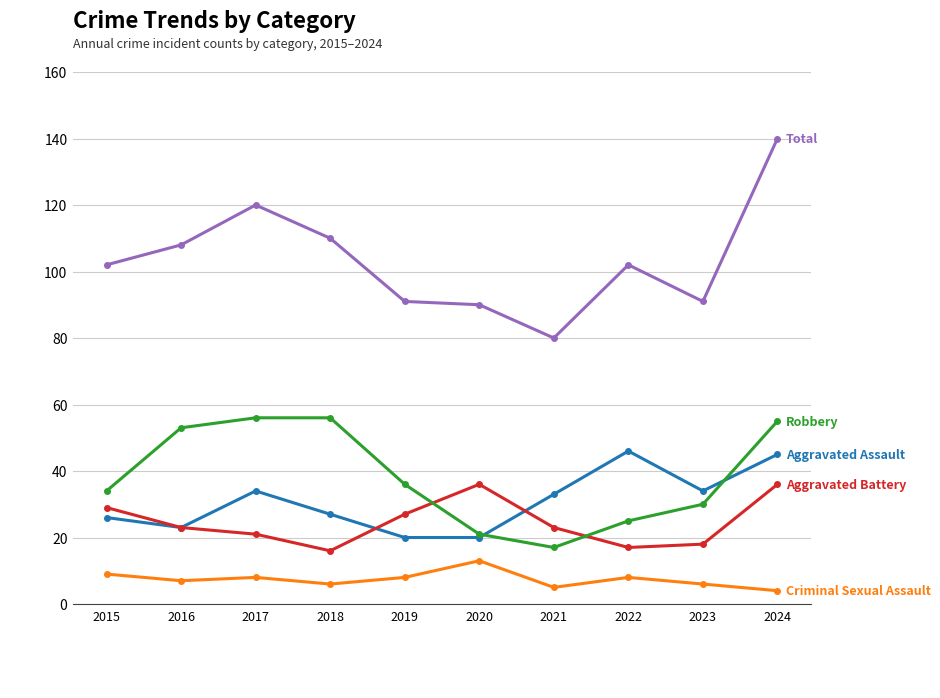

Reading left to right, transcribe all the data shown in this chart.

Aggravated Assault: 26	23	34	27	20	20	33	46	34	45
Aggravated Battery: 29	23	21	16	27	36	23	17	18	36
Criminal Sexual Assault: 9	7	8	6	8	13	5	8	6	4
Robbery: 34	53	56	56	36	21	17	25	30	55
Total: 102	108	120	110	91	90	80	102	91	140